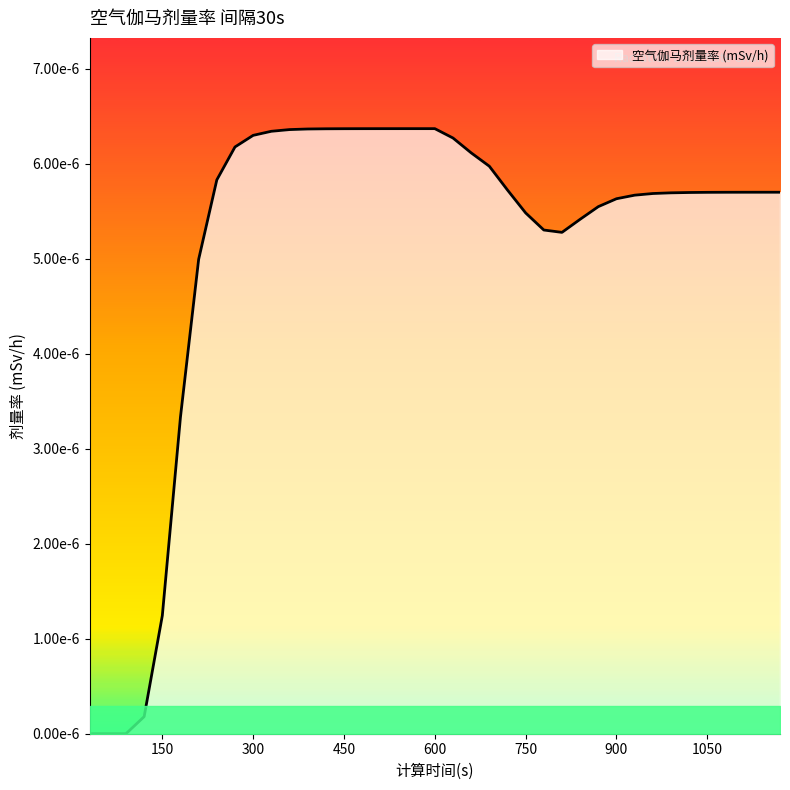

How many points are higher than both their immediate neighbors (excluding endpoints)?

1